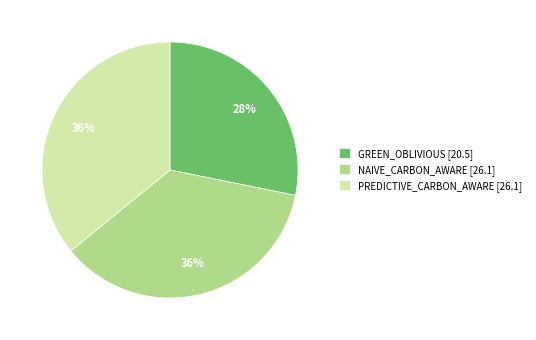

To the nearest percent, what is the average slice percentage?

33%